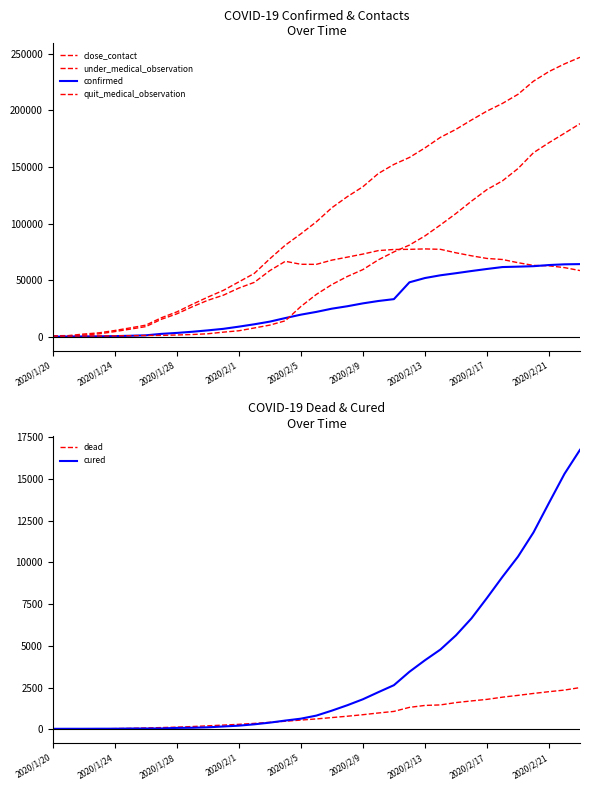

What is the sum of all under_medical_observation values?

1694231